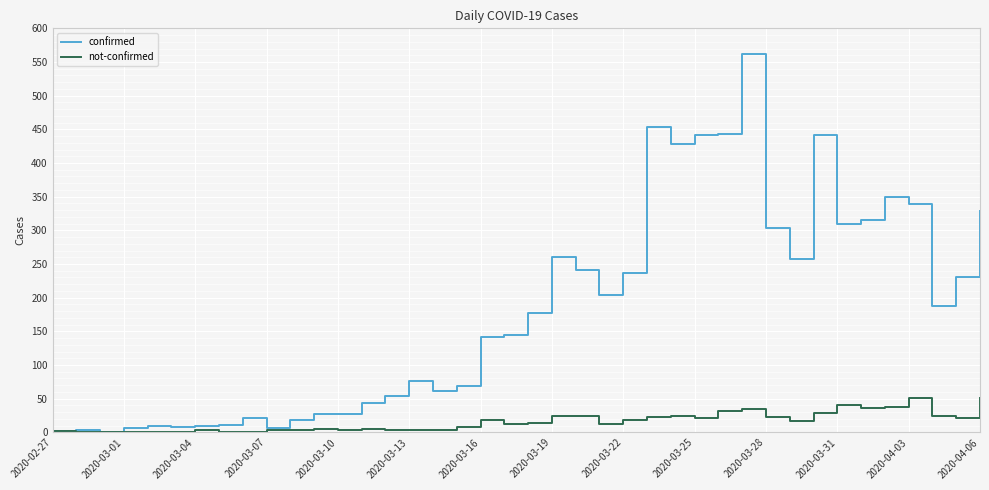

List the series in order of their overall mean, highest first.

confirmed, not-confirmed